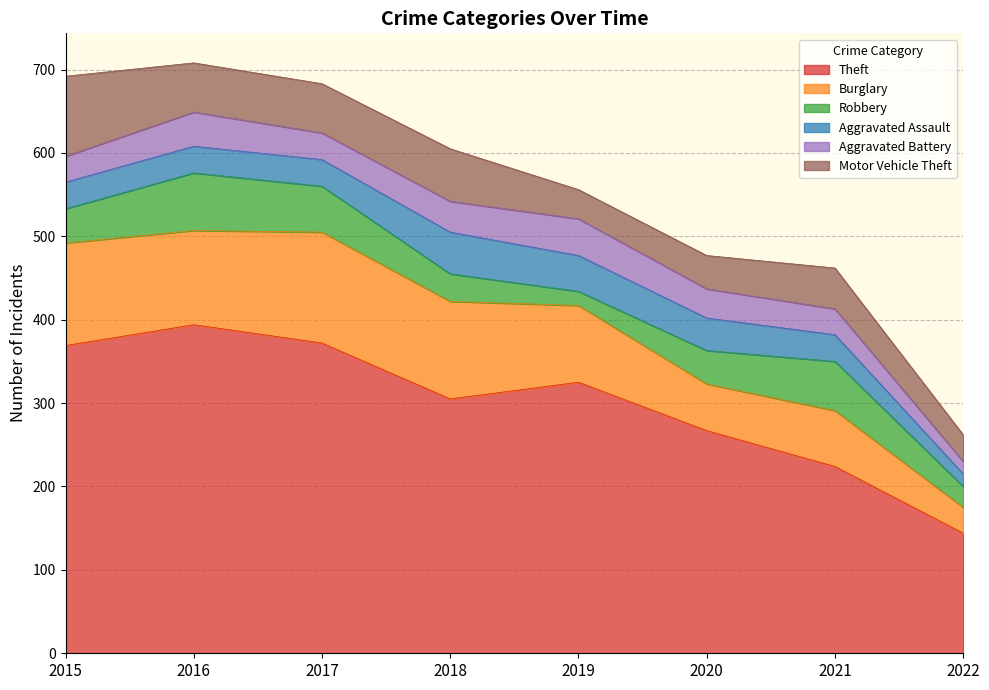

Which has a higher value, 2017 or 2016?

2016